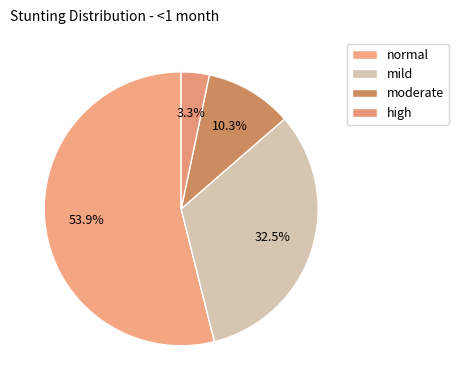

The high slice represents 3% of the pie. True or false?

True